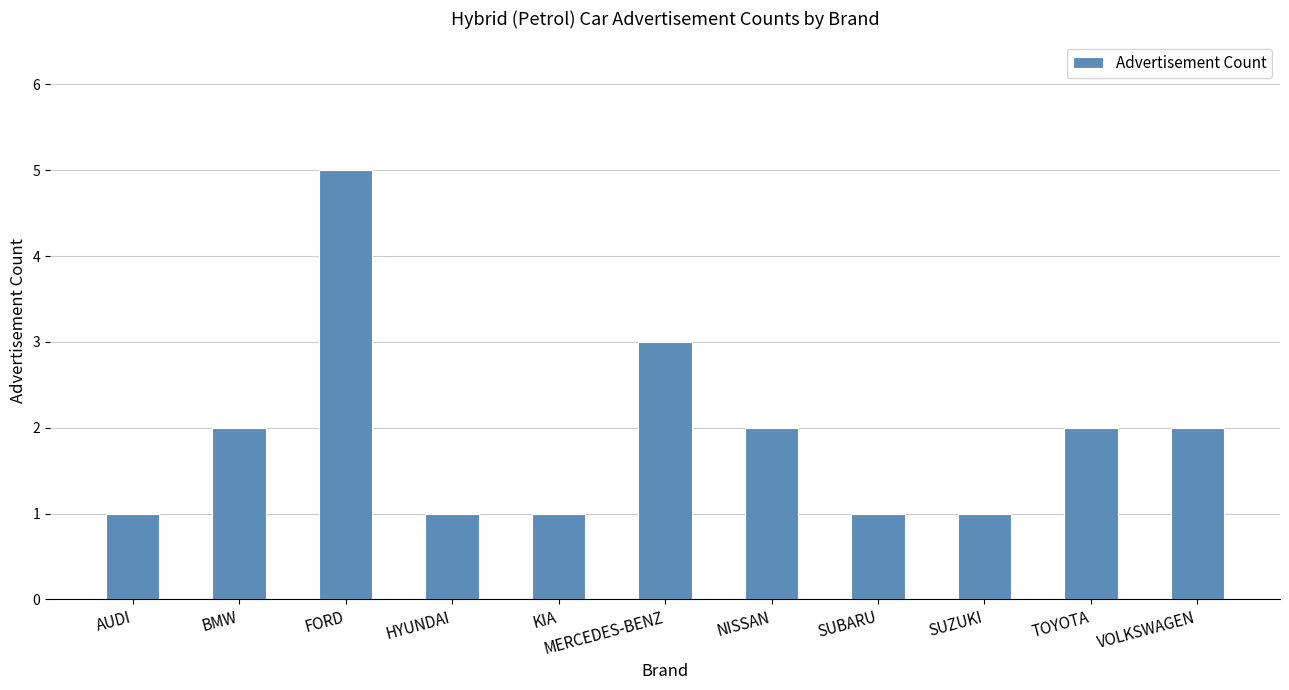

The value at AUDI is 1. True or false?

True